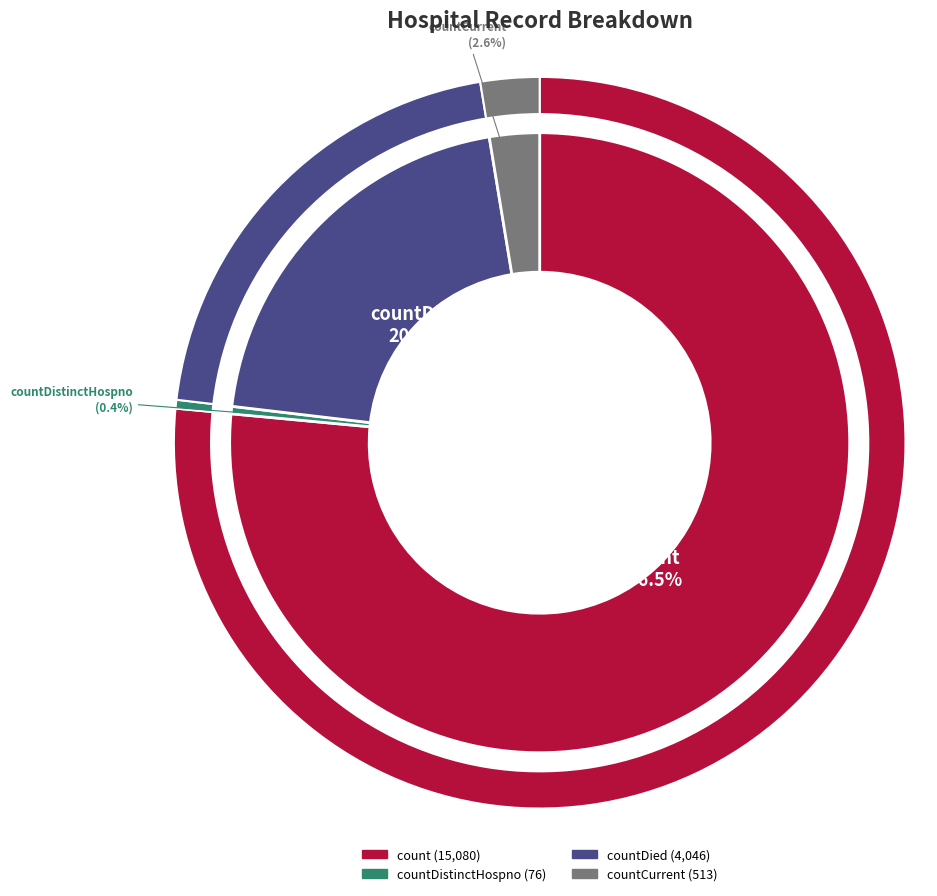

To the nearest percent, what is the difference between the countCurrent and countDistinctHospno slice percentages?

2%